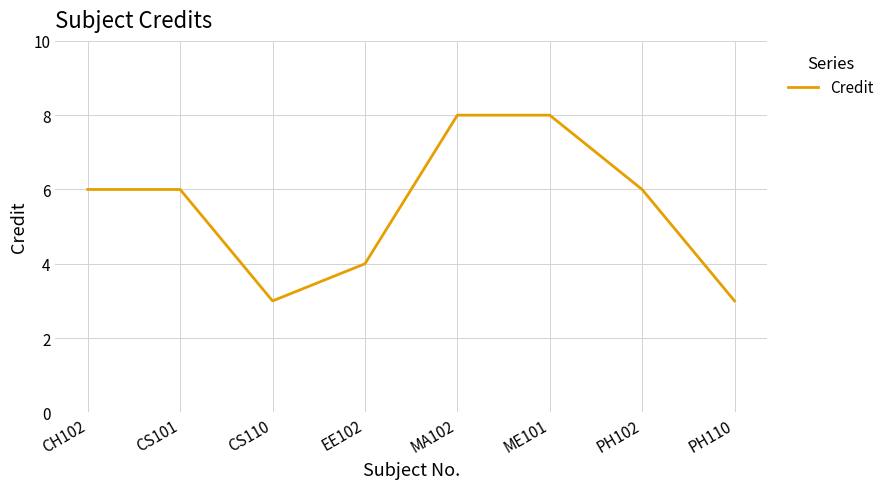

The value at ME101 is 12. True or false?

False